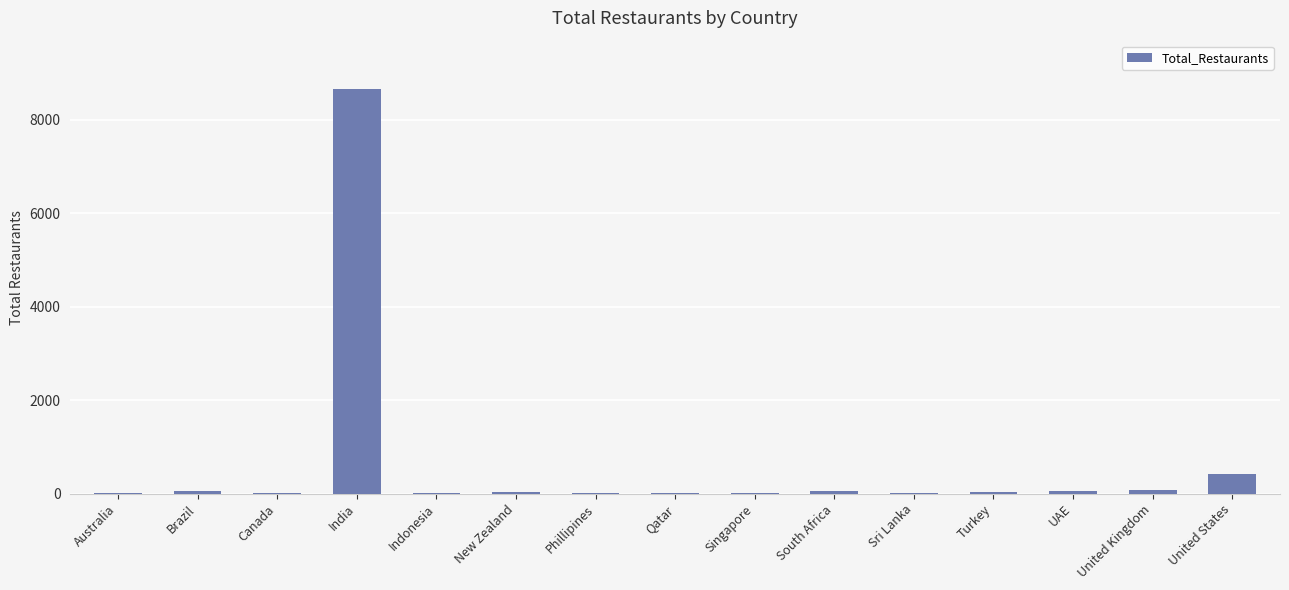

What is the ratio of the value at New Zealand to the value at Singapore?

2.0